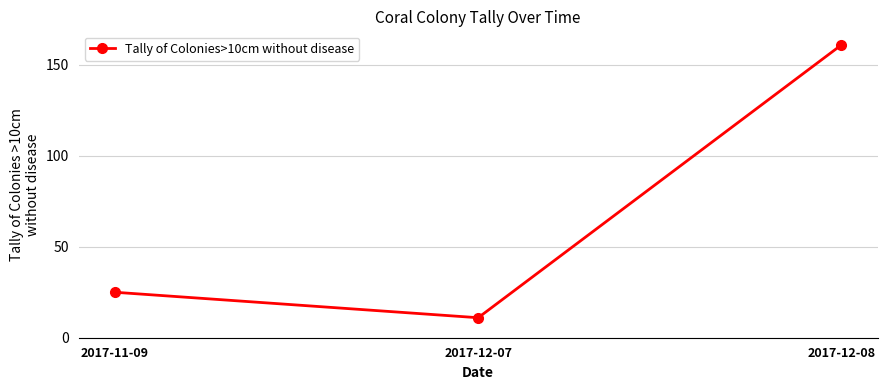

What is the minimum value shown in the chart?

11